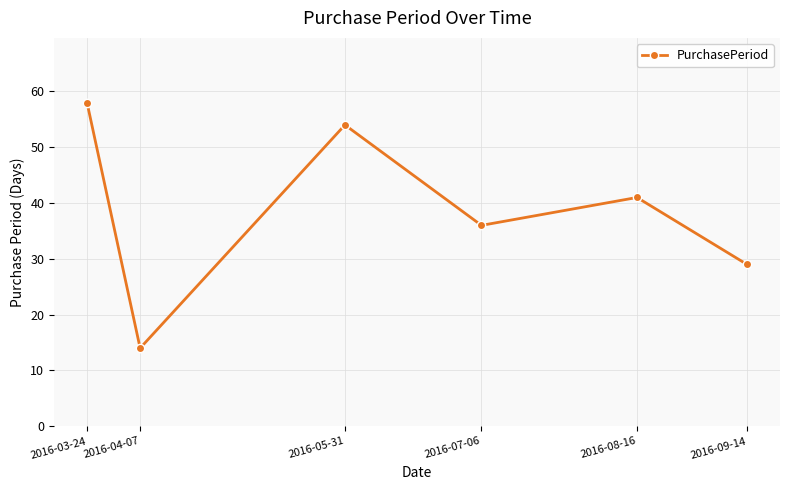

True or false: the data shows 89 at 2016-03-24.

False